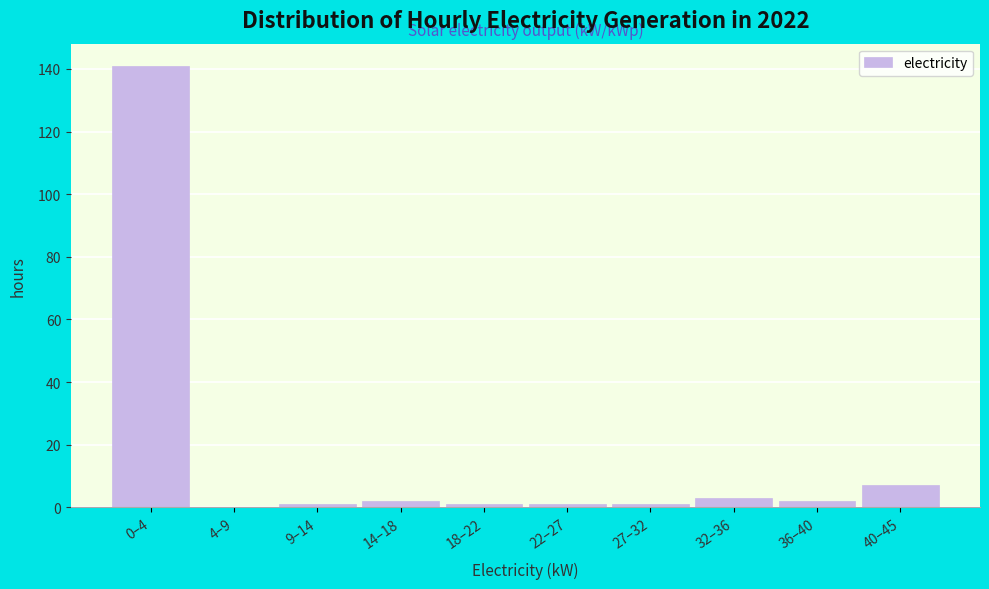

Reading left to right, transcribe all the data shown in this chart.

0–4=141	4–9=0	9–14=1	14–18=2	18–22=1	22–27=1	27–32=1	32–36=3	36–40=2	40–45=7